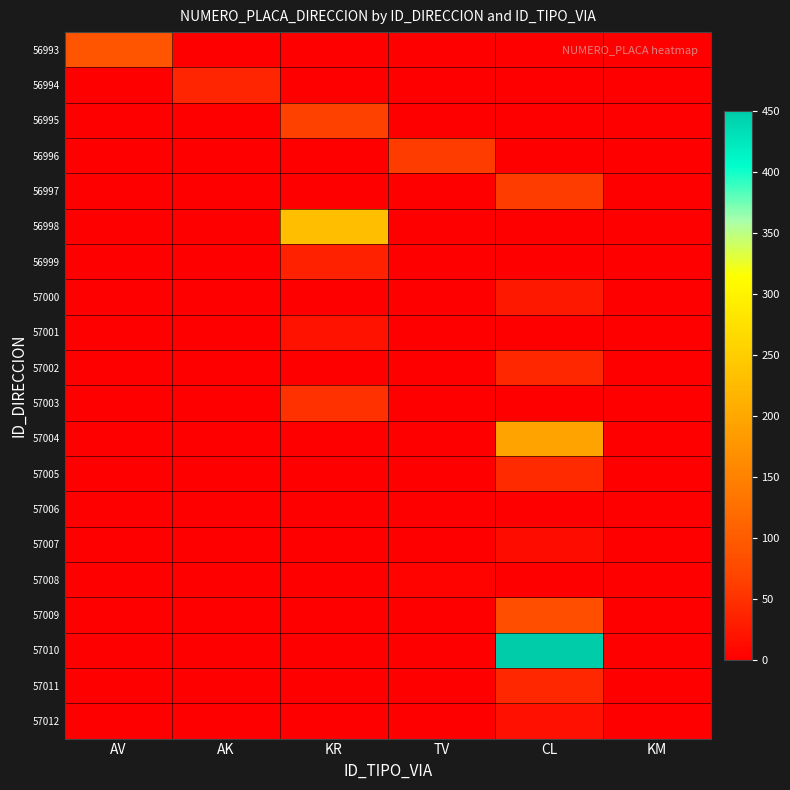

Which category has the highest value across all series?

CL